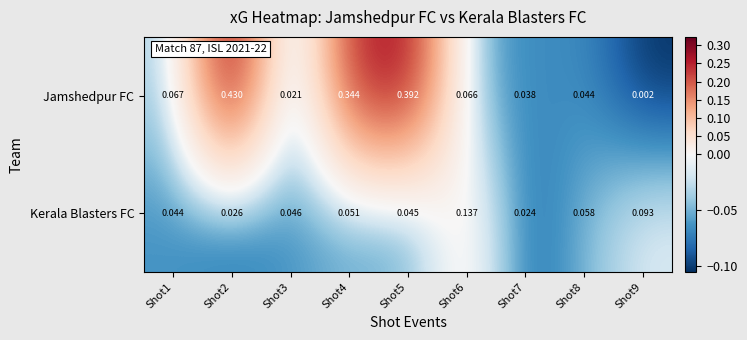

Which series has the largest total across all categories?

Jamshedpur FC